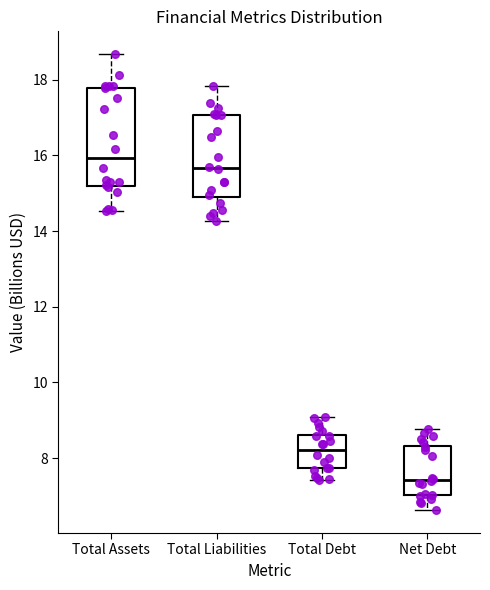

Reading left to right, transcribe this box plot: for each box, give where its median line is, the range the box spans, and where its two whiskers end, as read against the y-axis. The values are not printed on the chart, so give them approximately, as read against the axis.

Total Assets: median 16.0, box 15.2 to 17.8, whiskers 14.6 to 18.6
Total Liabilities: median 15.6, box 14.8 to 17.0, whiskers 14.2 to 17.8
Total Debt: median 8.2, box 7.8 to 8.6, whiskers 7.4 to 9.0
Net Debt: median 7.4, box 7.0 to 8.4, whiskers 6.6 to 8.8